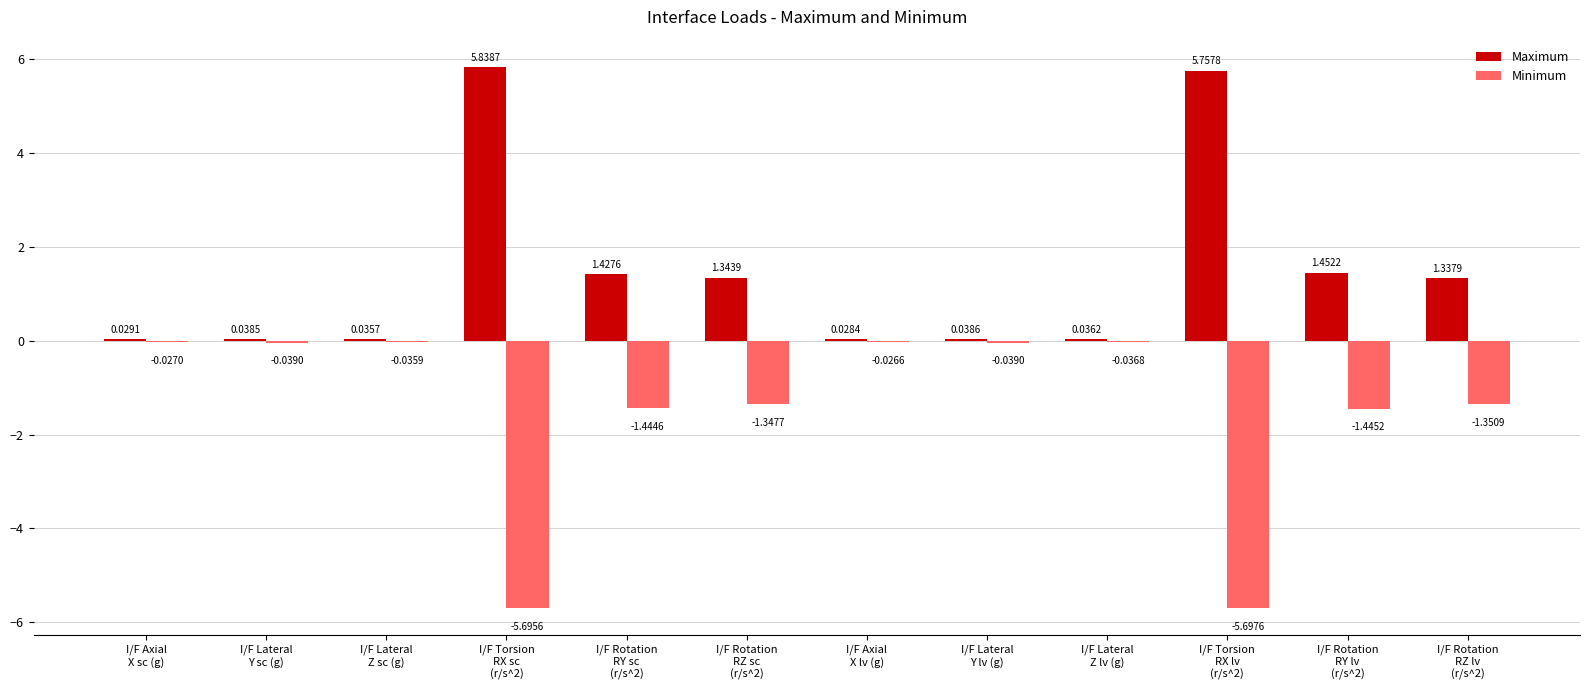

At which category is the sum across all series the highest?

I/F Torsion
RX sc
(r/s^2)